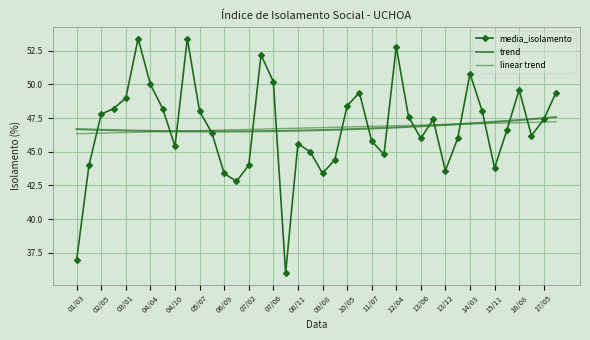

What is the smallest value displayed?

36.0